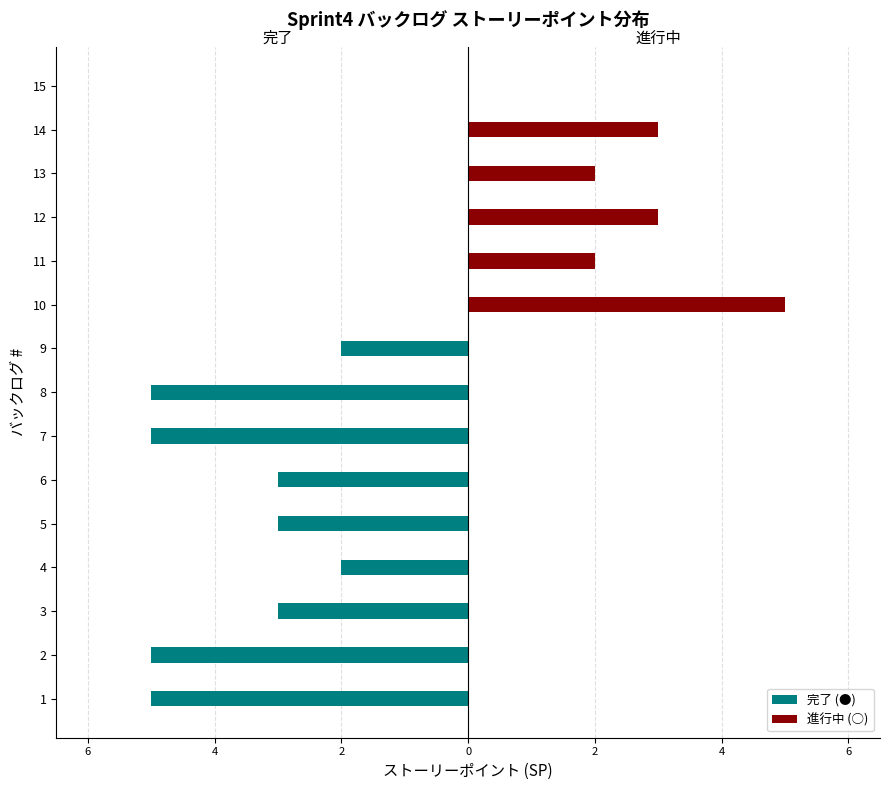

Is the value of 進行中 (○) at 8 greater than the value of 完了 (●) at 13?

No